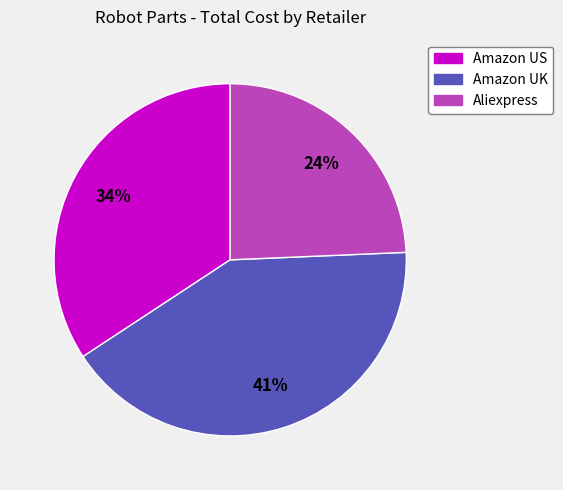

Combined, do Amazon UK and Amazon US account for over 50%?

Yes